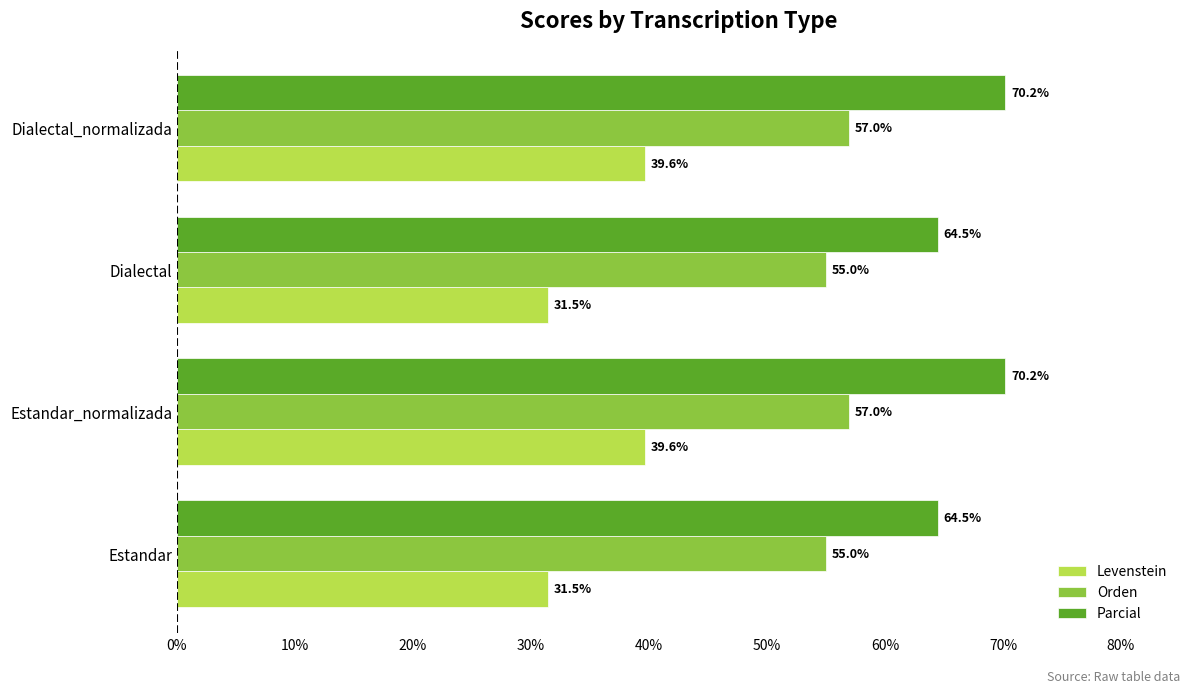

True or false: Parcial has a value of 83.9 at Dialectal.

False